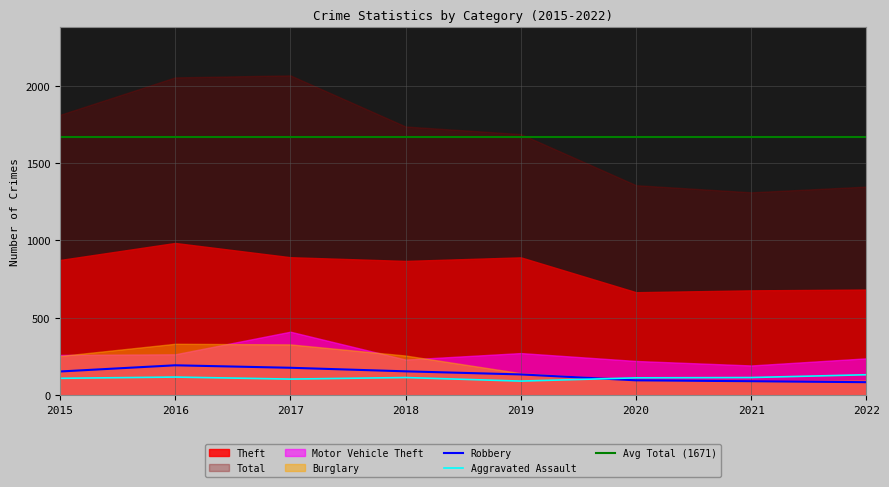

Reading left to right, transcribe all the data shown in this chart.

Aggravated Assault: 2015=110	2016=118	2017=105	2018=115	2019=92	2020=113	2021=115	2022=133
Burglary: 2015=254	2016=333	2017=329	2018=257	2019=143	2020=100	2021=90	2022=96
Motor Vehicle Theft: 2015=261	2016=265	2017=411	2018=231	2019=273	2020=222	2021=193	2022=239
Robbery: 2015=154	2016=194	2017=178	2018=155	2019=135	2020=97	2021=91	2022=85
Theft: 2015=874	2016=984	2017=892	2018=868	2019=891	2020=666	2021=678	2022=683
Total: 2015=1811	2016=2053	2017=2066	2018=1736	2019=1687	2020=1357	2021=1311	2022=1348